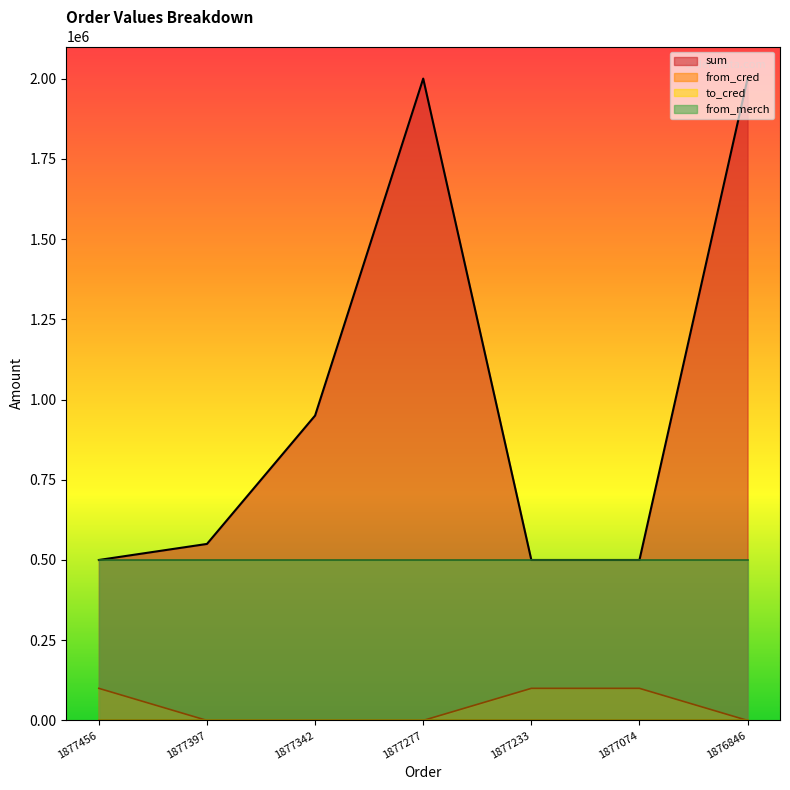

Does the chart display data point markers on the line(s)?

No